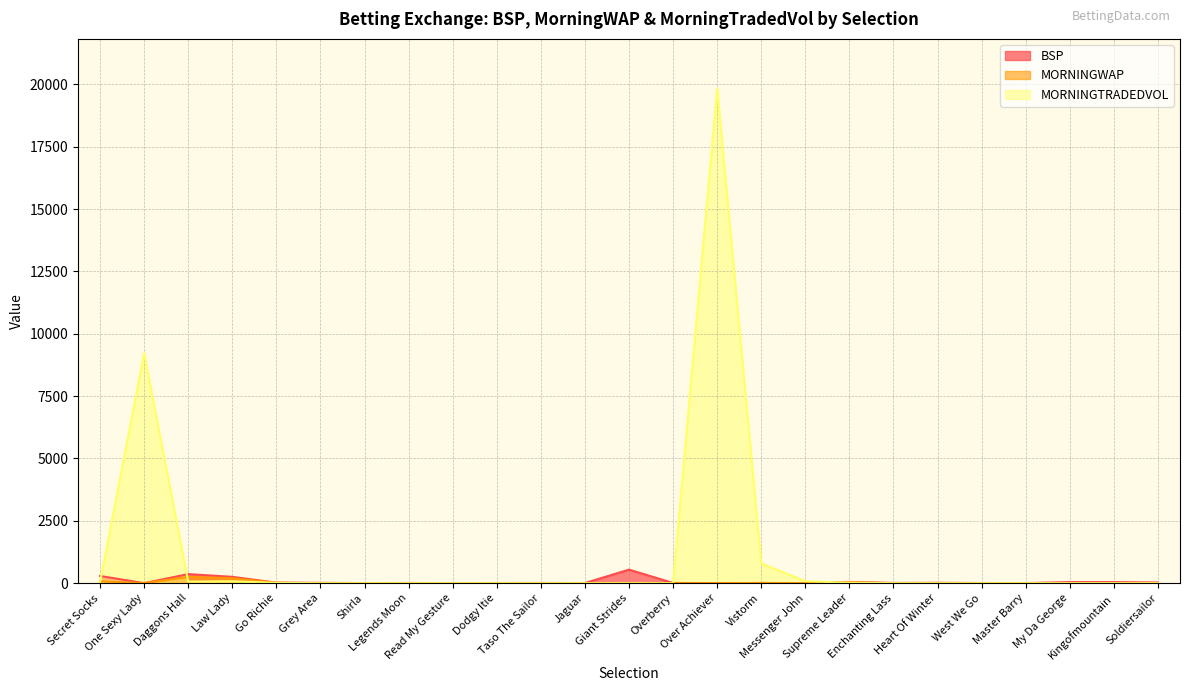

Does the chart have visible grid lines?

Yes